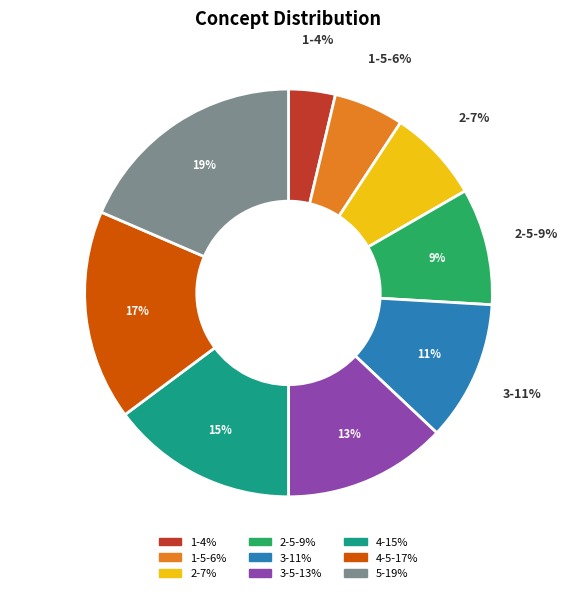

Is the sum of 4-5 and 5 greater than half?

No